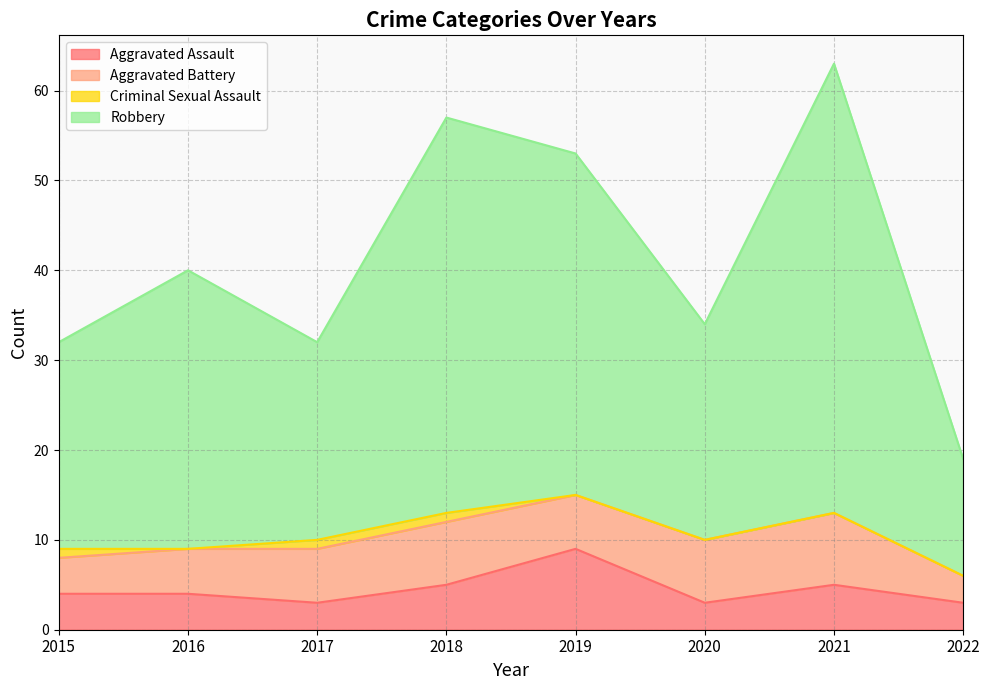

At which category is the sum across all series the highest?

2021